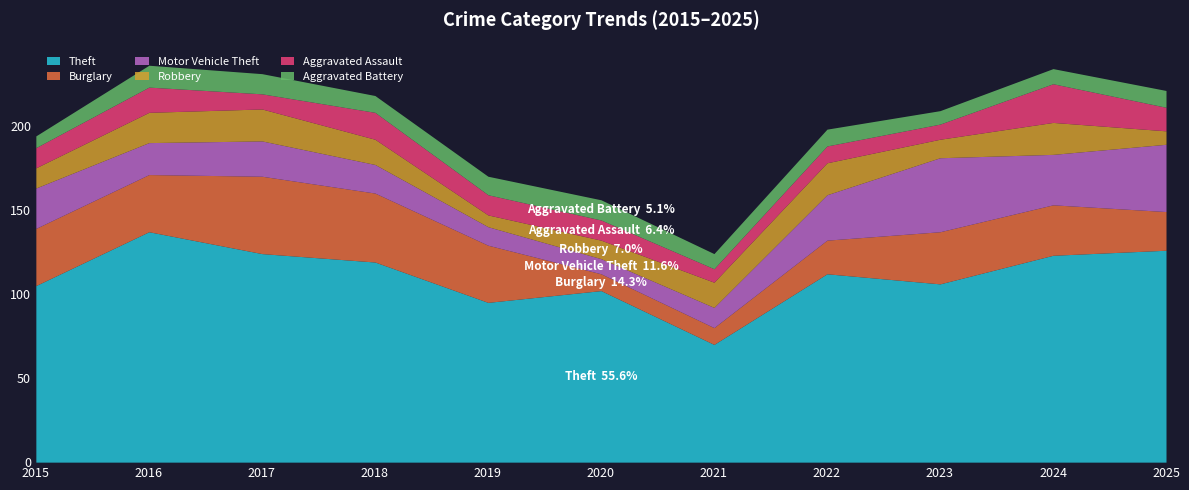

Which series has the largest total across all categories?

Theft